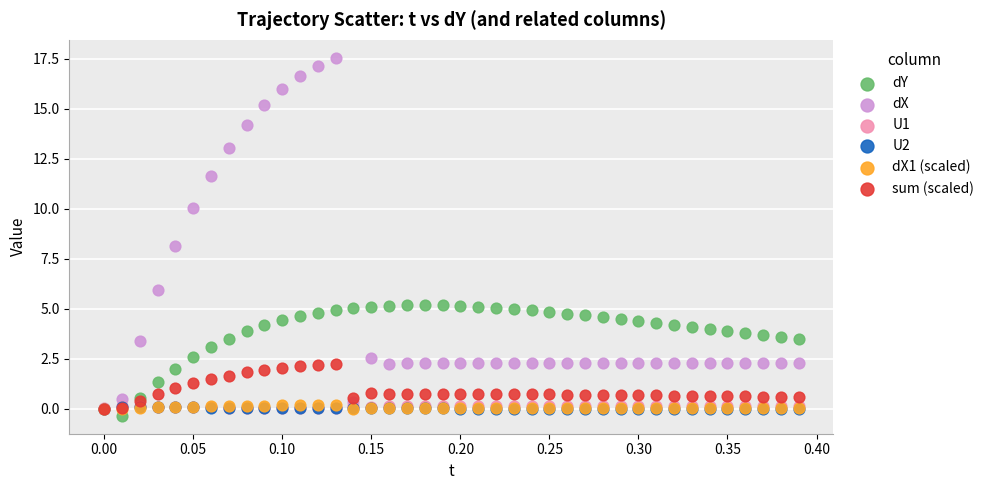

Which series reaches the minimum Y coordinate?

dY